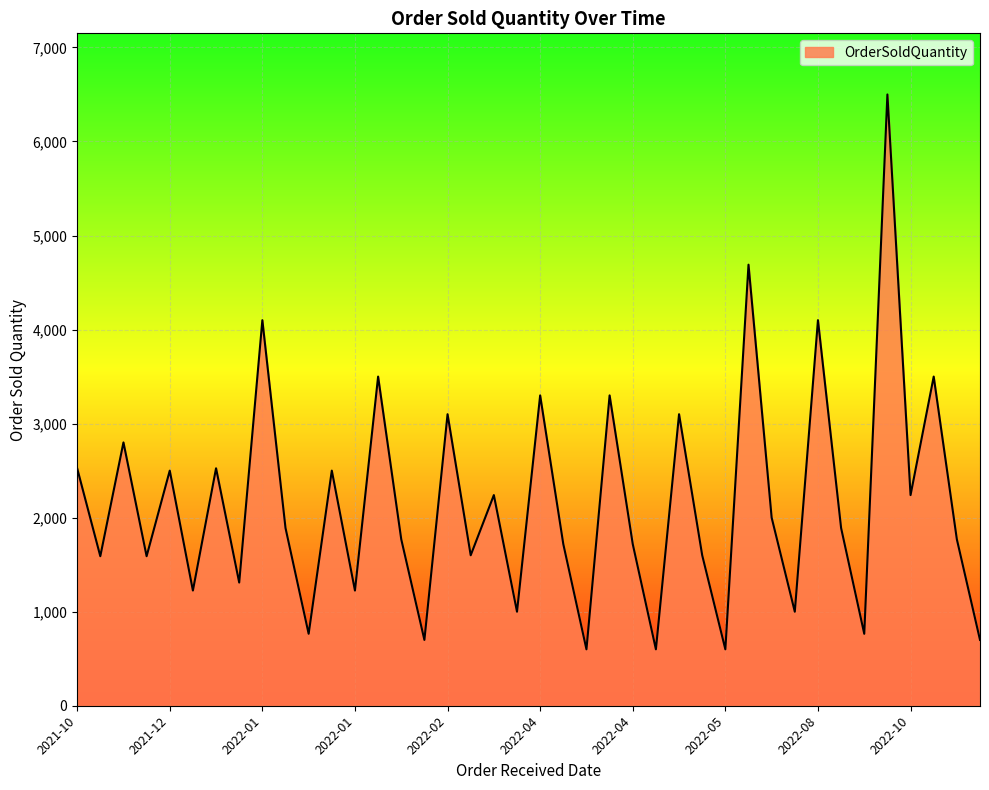

What is the greatest value displayed?

6500